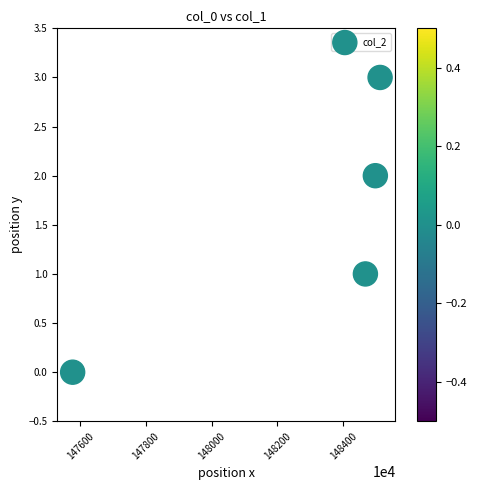

What is the range of X values (max minus min)?

9346320